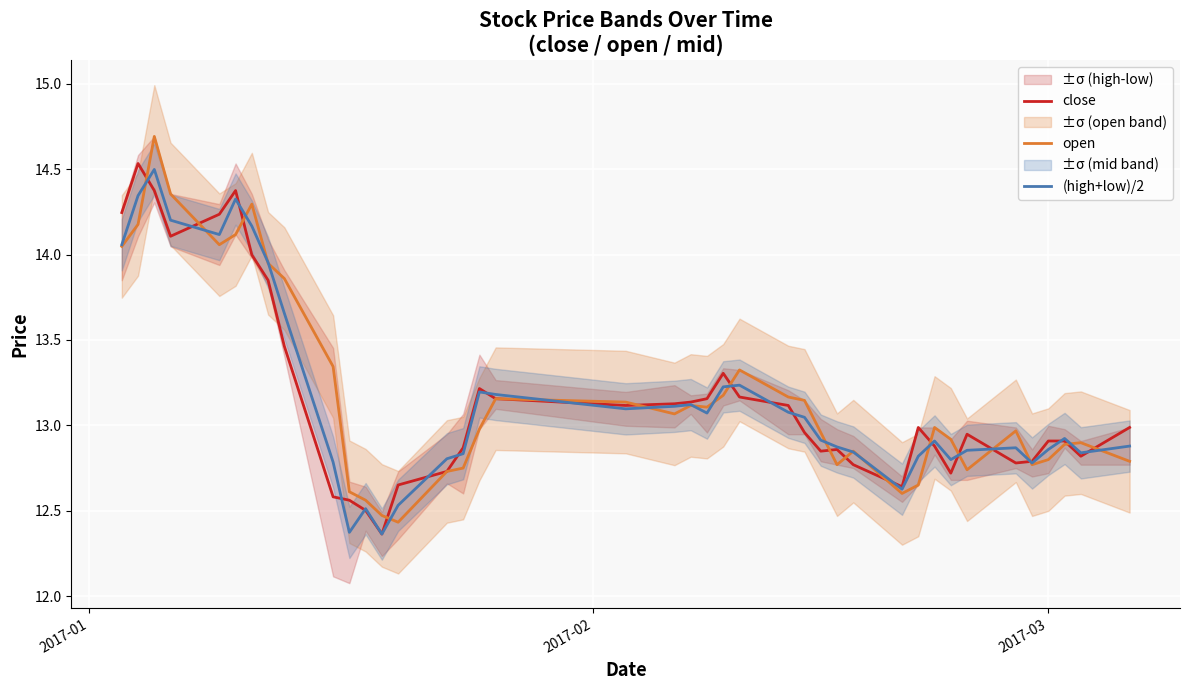

Is this an area chart (filled region under the line)?

No